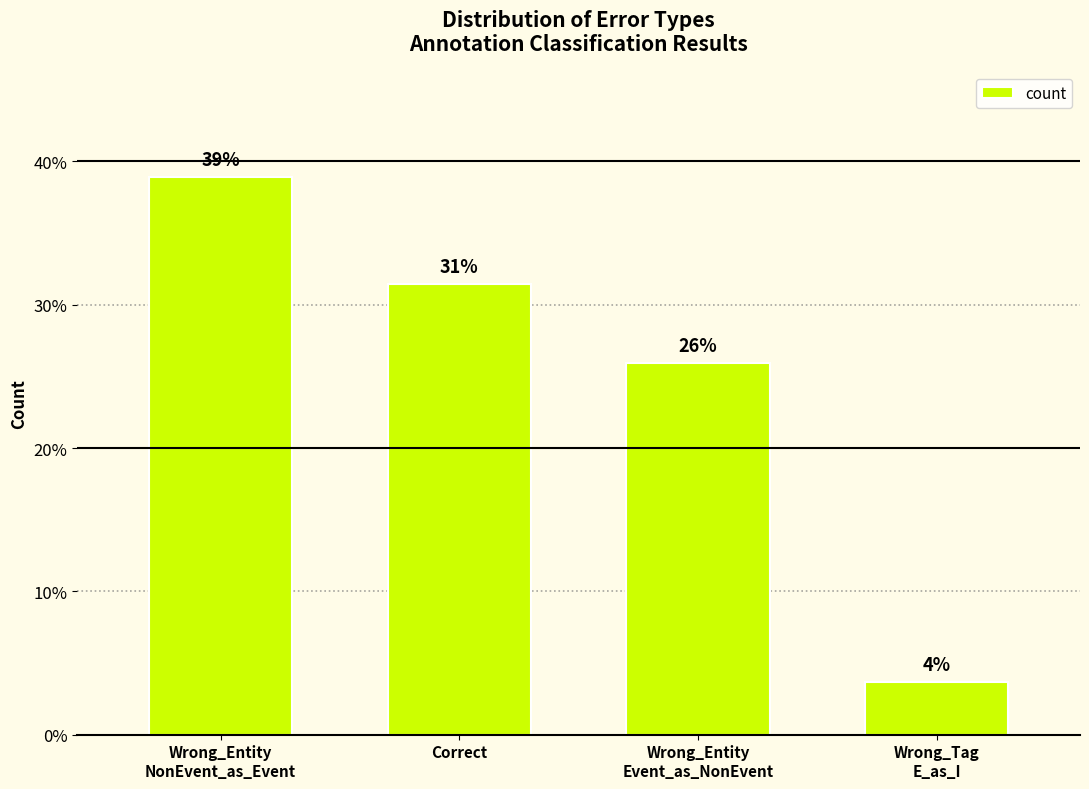

Does the chart contain stacked bars?

No